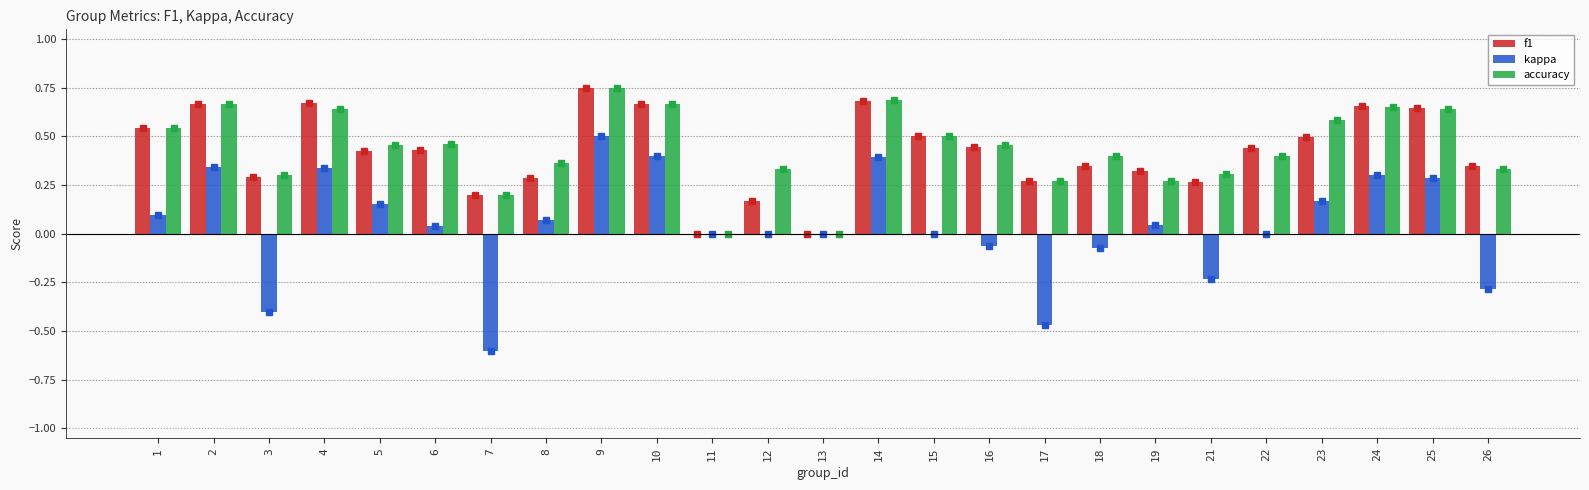

Count the f1 values in the range 0 to 1.

25